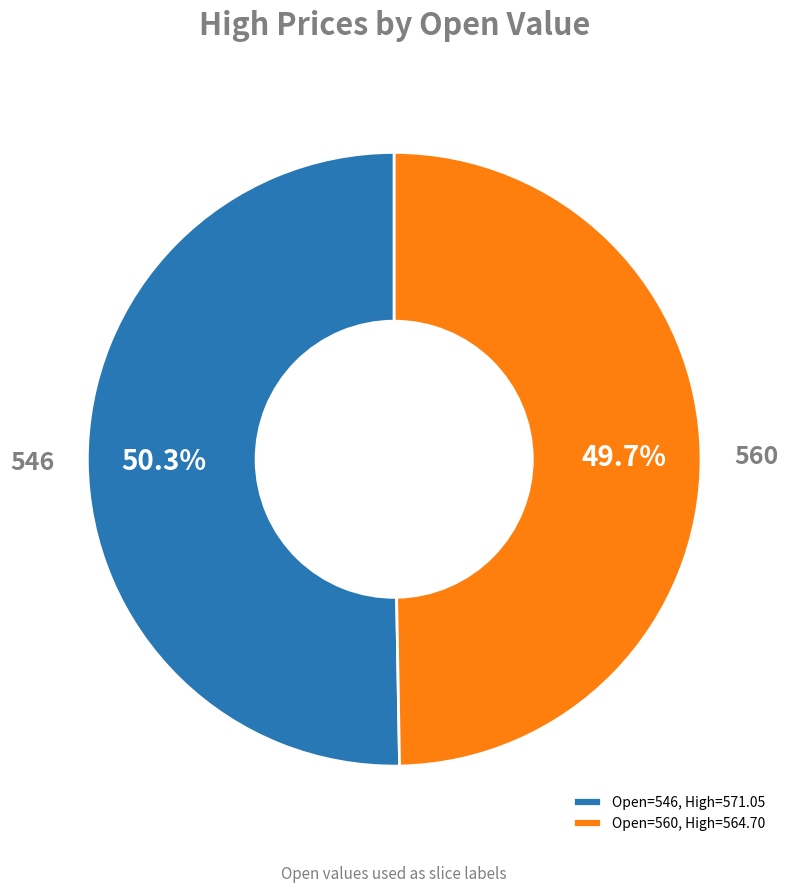

Between 560 and 546, which is larger?

546